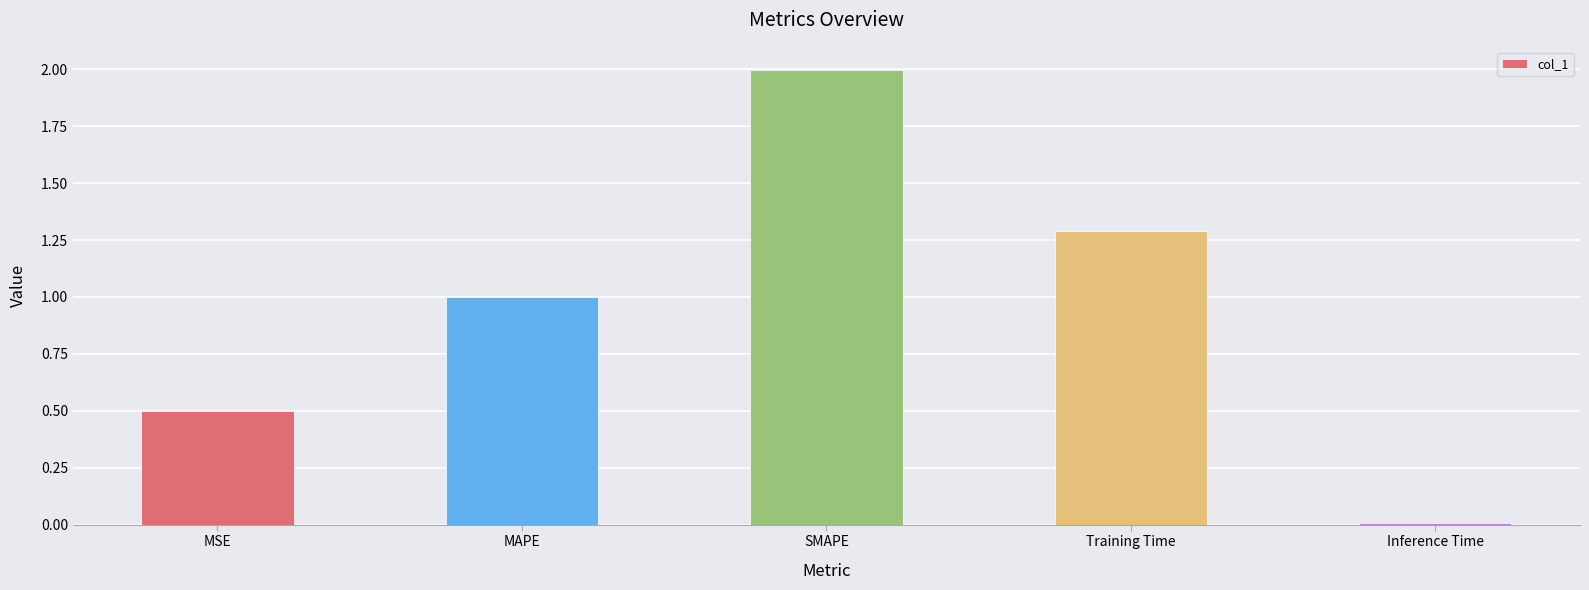

Between MSE and Training Time, which is larger?

Training Time